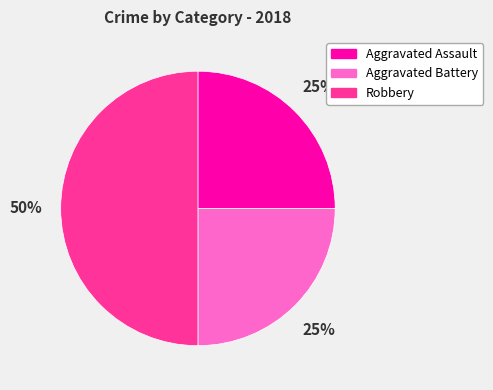

What percentage is the Aggravated Battery slice, to the nearest percent?

25%